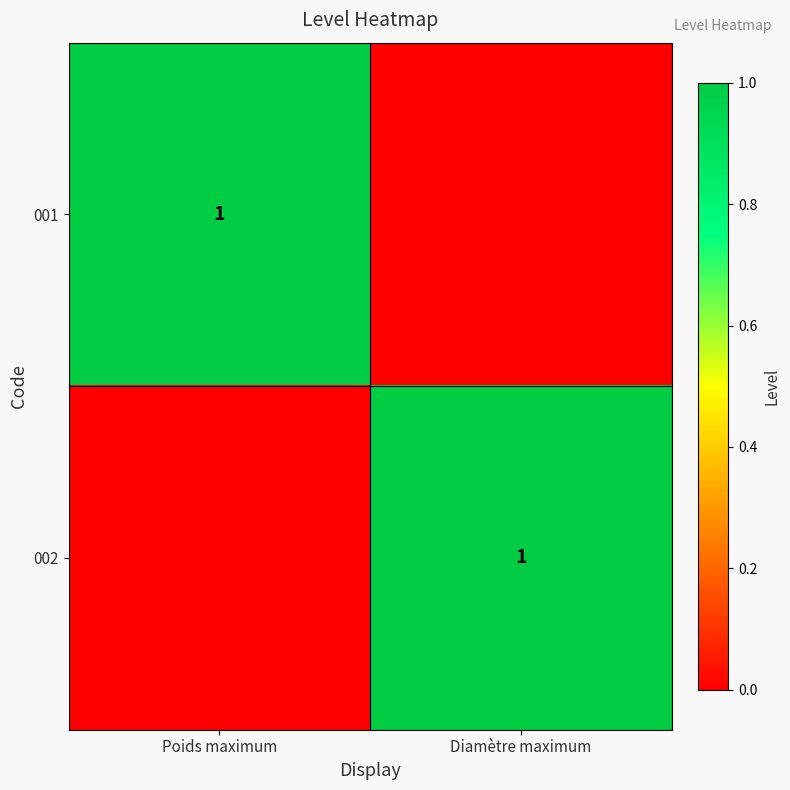

Is it true that 002 equals 0 at Diamètre maximum?

False